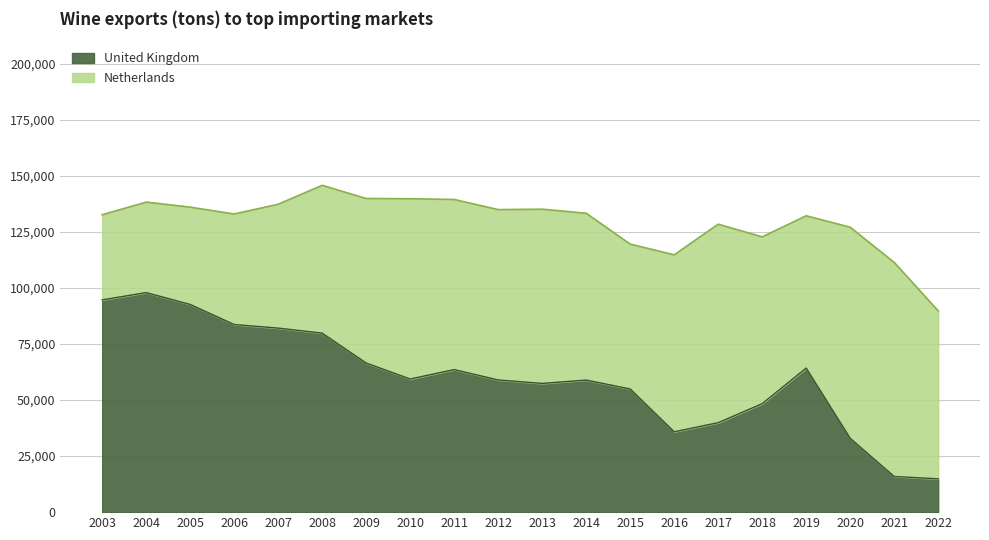

Rank the categories by value from highest to lowest.

2004, 2003, 2005, 2006, 2007, 2008, 2009, 2019, 2011, 2010, 2012, 2014, 2013, 2015, 2018, 2017, 2016, 2020, 2021, 2022